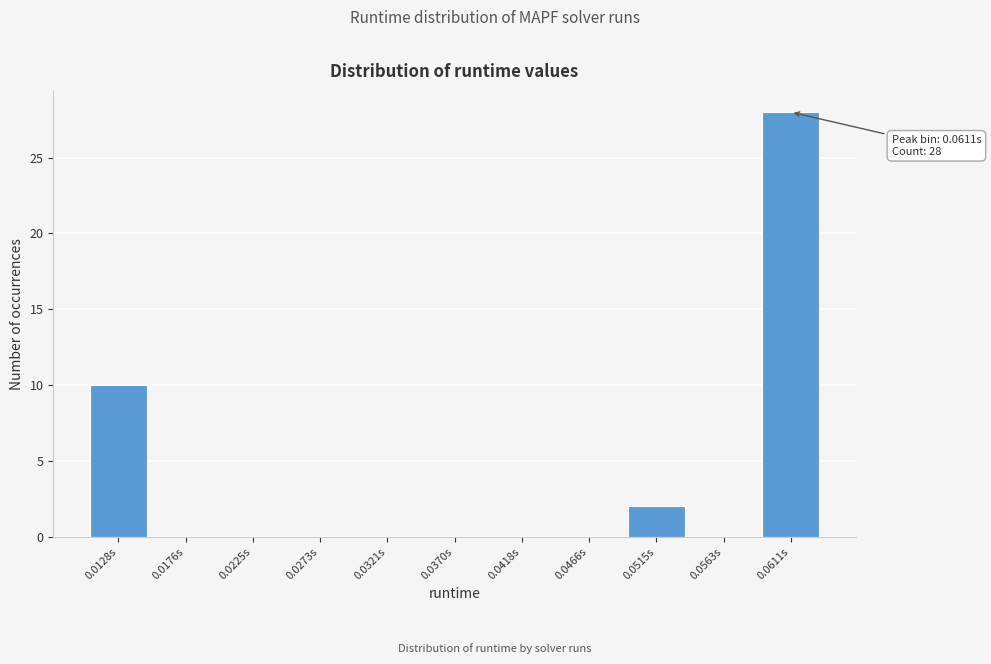

Reading left to right, extract all data points from this chart.

0.0128s=10	0.0176s=0	0.0225s=0	0.0273s=0	0.0321s=0	0.0370s=0	0.0418s=0	0.0466s=0	0.0515s=2	0.0563s=0	0.0611s=28